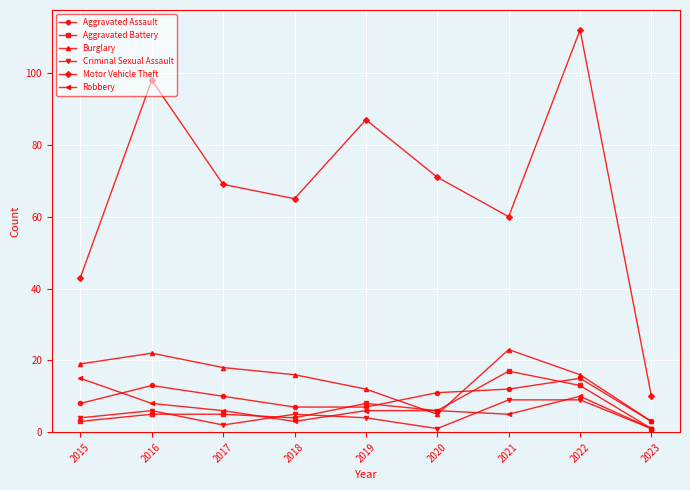

True or false: Motor Vehicle Theft has more than 2 points higher than both neighbors.

True